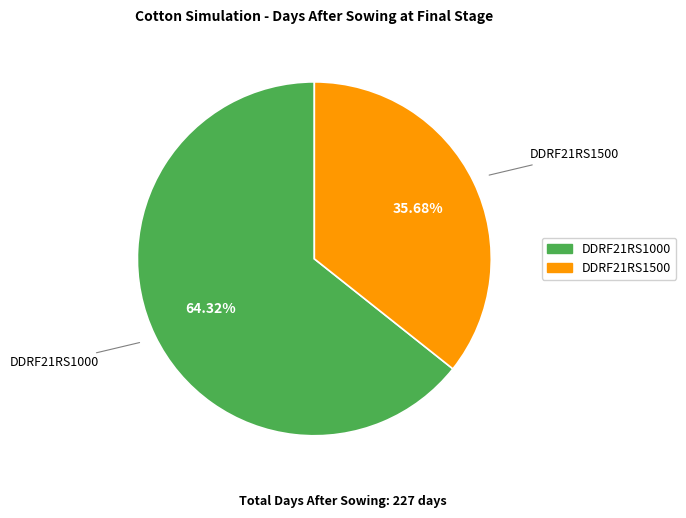

Which category has the biggest portion of the pie?

DDRF21RS1000